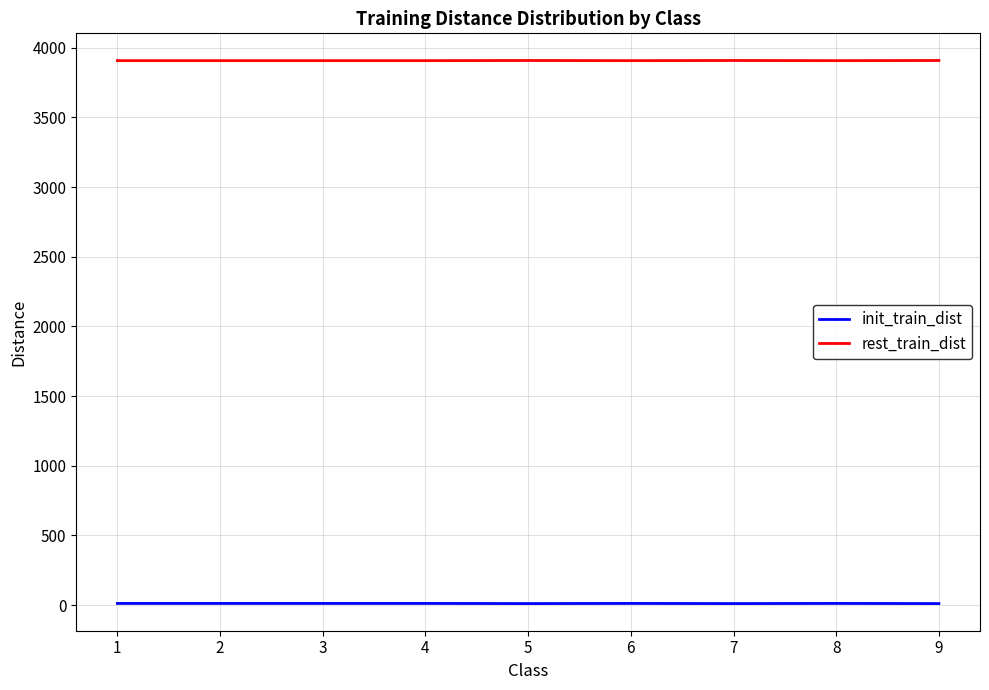

What are all the series names shown in the legend?

init_train_dist, rest_train_dist